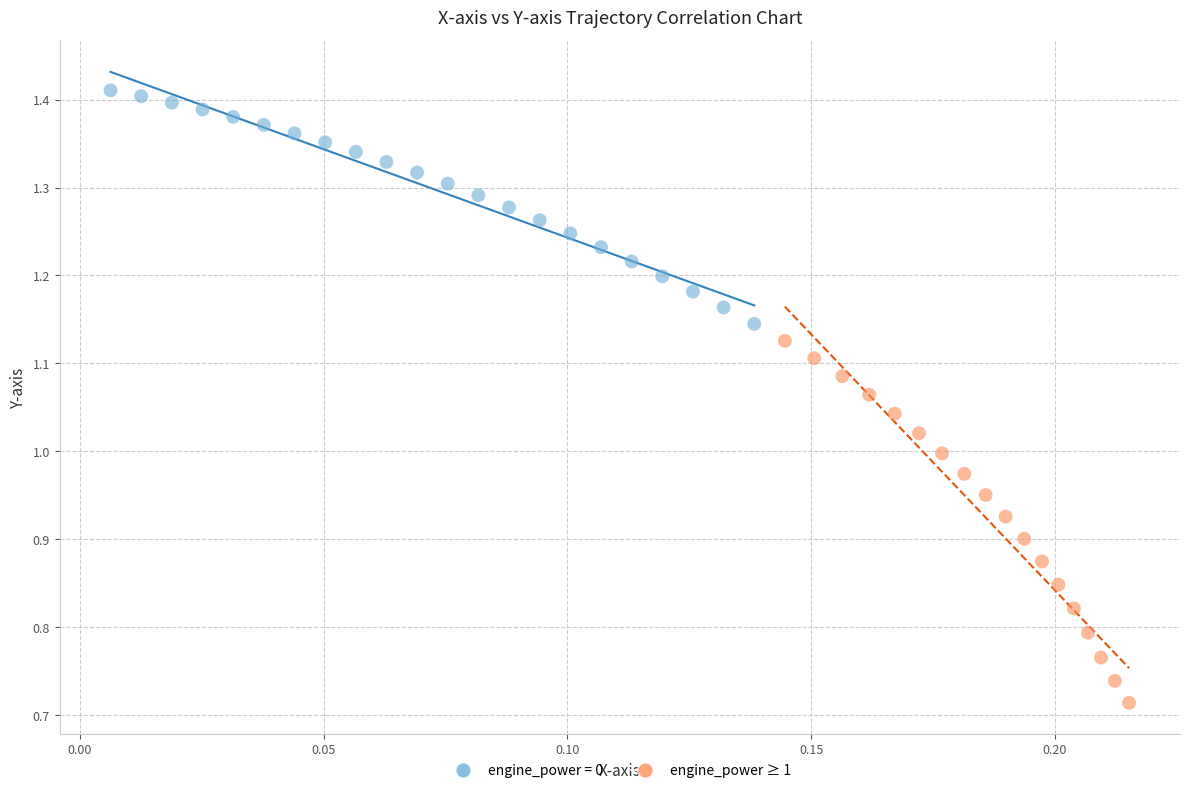

Which series has the widest spread of Y values?

engine_power ≥ 1